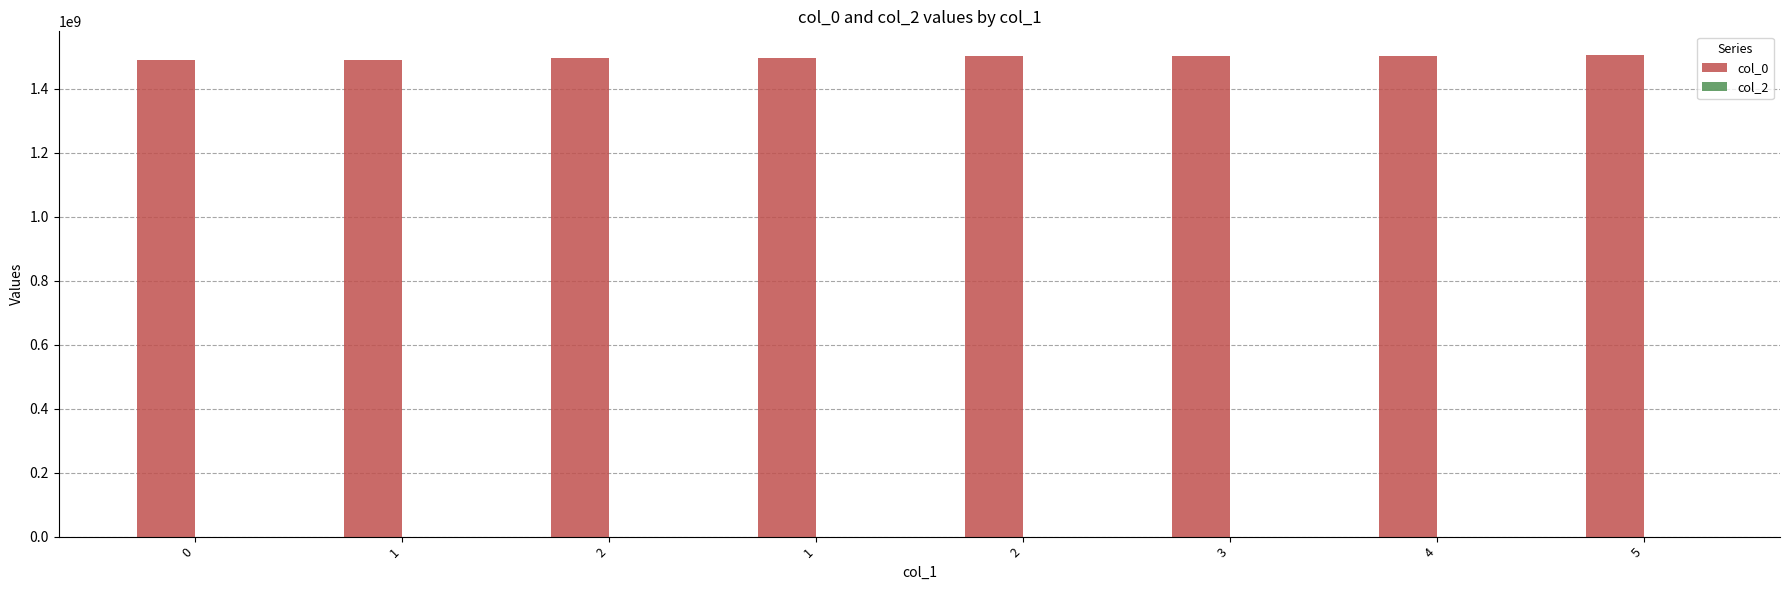

Reading right to left, what are all the values shown in this chart?

col_0: 1504634809	1504116425	1502849189	1501693574	1495382857	1494950460	1490972826	1488809235
col_2: 0	0	0	0	0	0	0	0